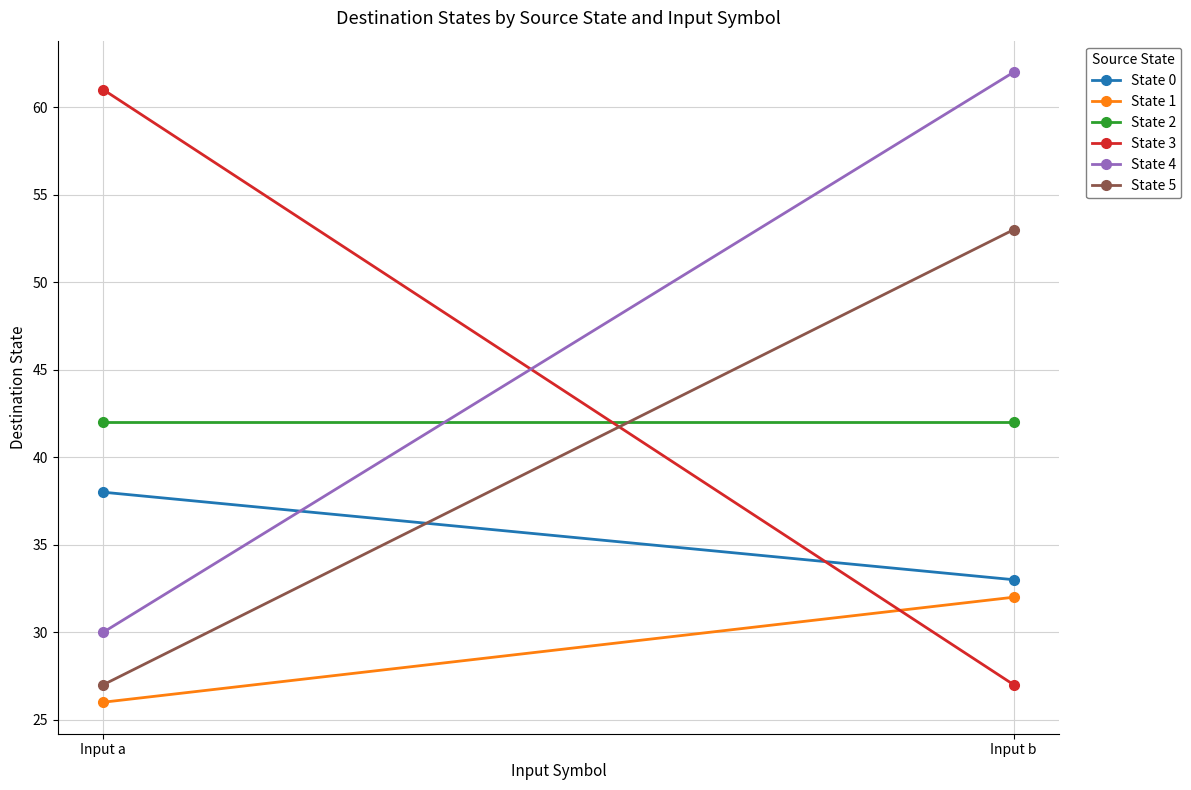

At which category is the sum across all series the highest?

Input b